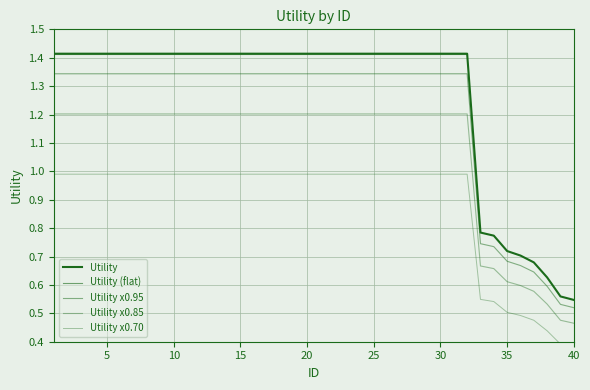

True or false: there are more than 2 points higher than both neighbors.

False